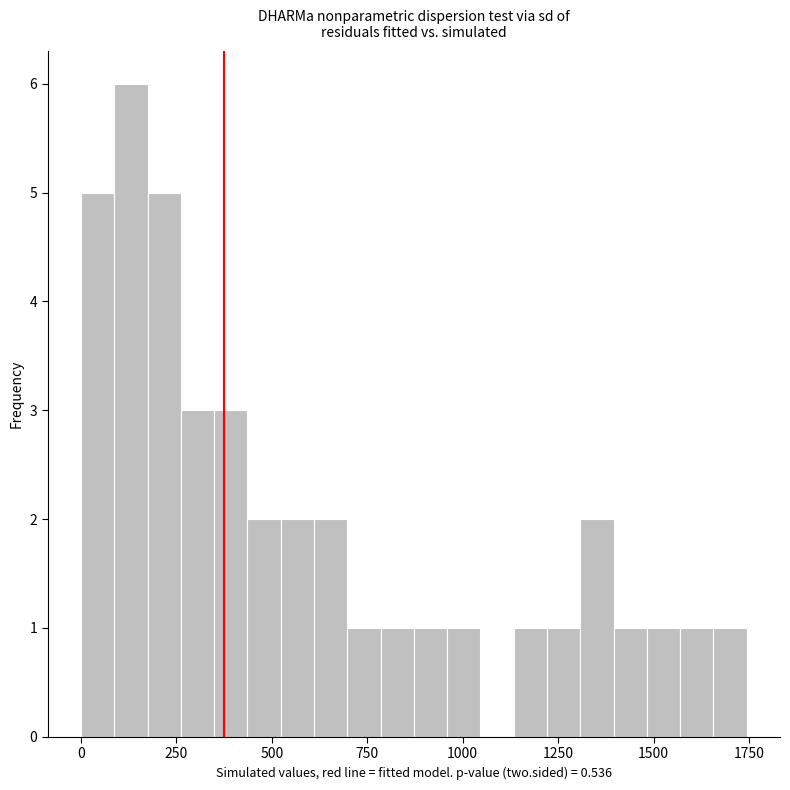

Read against the x-axis, roughly where is the centre of the tallest bar?

150